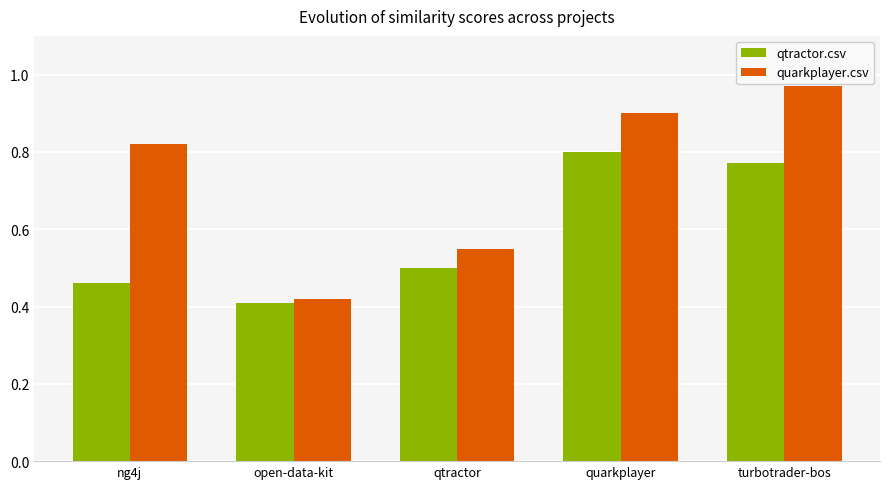

Which series has the largest range (max minus min)?

quarkplayer.csv